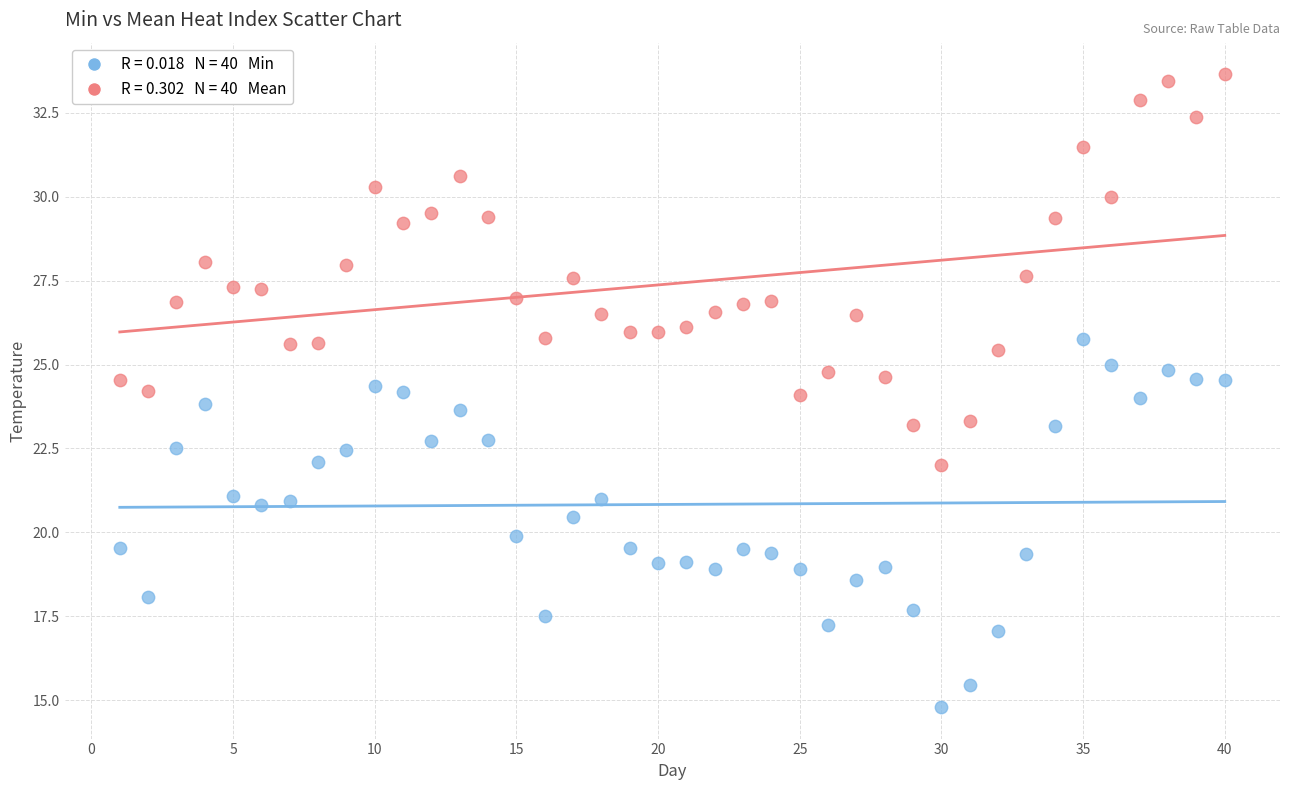

Across all data points, what is the range of X values (max minus min)?

39.0